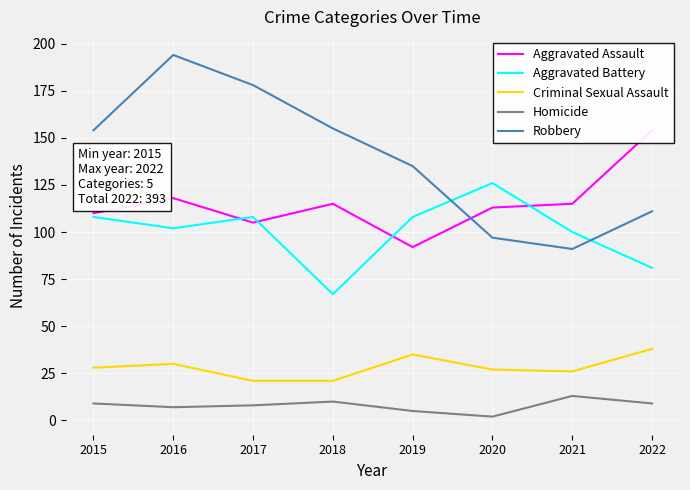

What are all the series names shown in the legend?

Aggravated Assault, Aggravated Battery, Criminal Sexual Assault, Homicide, Robbery